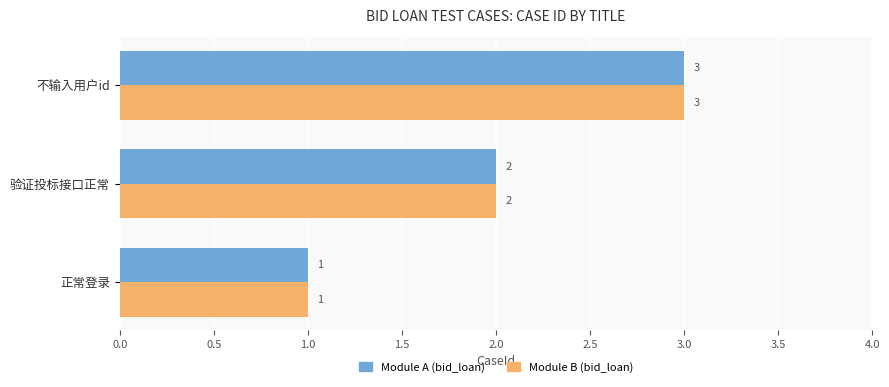

At which label is Module A (bid_loan) closest to 2?

验证投标接口正常